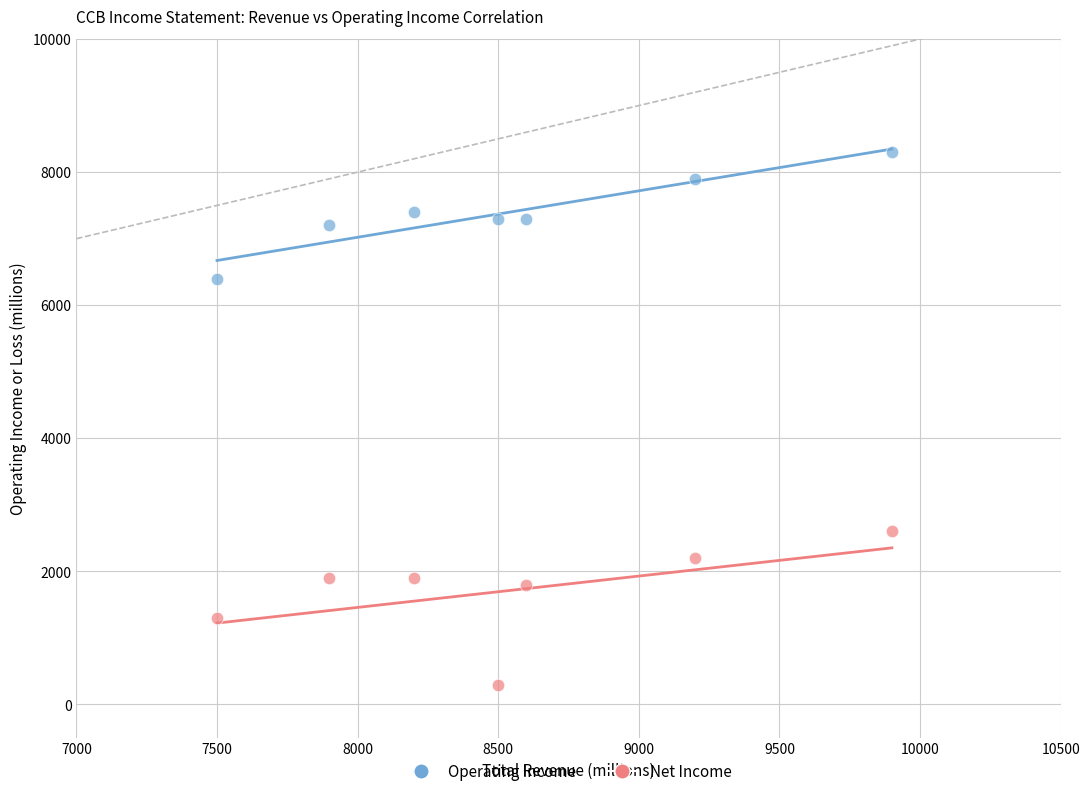

Across all data points, what is the range of Y values (max minus min)?

8000